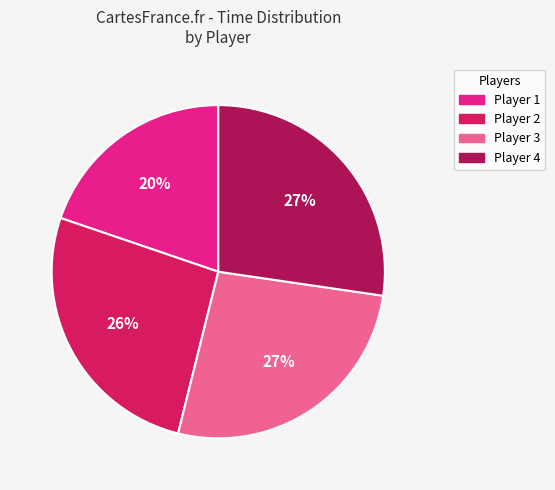

The Player 4 slice represents 13% of the pie. True or false?

False